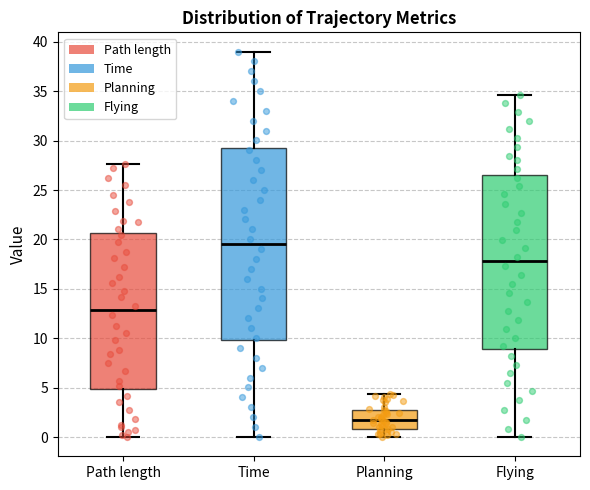

Comparing the boxes themselves (not the whiskers), which one is the tallest?

Time